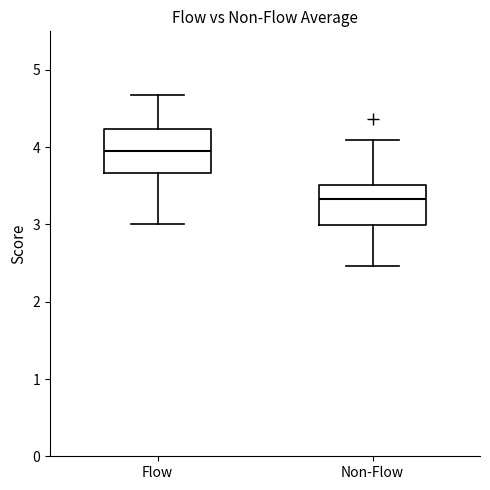

Where is the upper edge of the box for Non-Flow on the y-axis? The values are not printed on the chart, so give them approximately, as read against the axis.

3.5